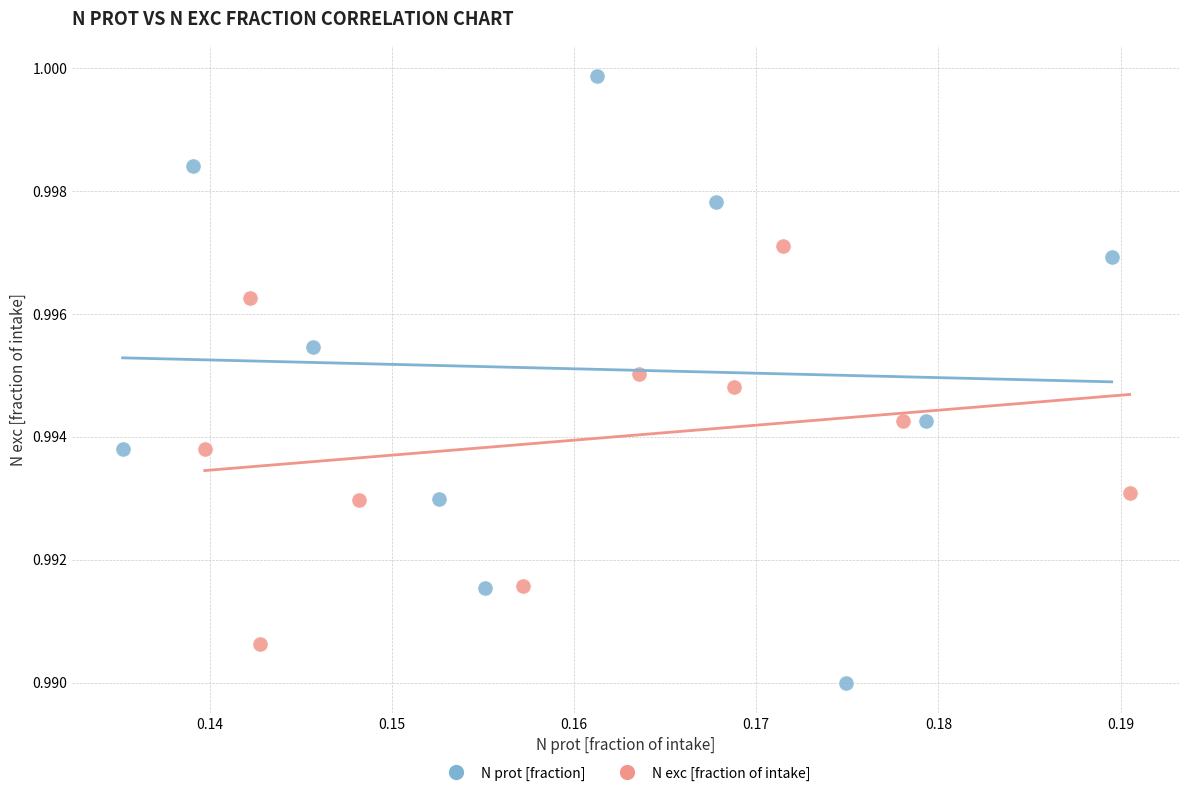

Which series contains the highest Y value?

N prot [fraction]